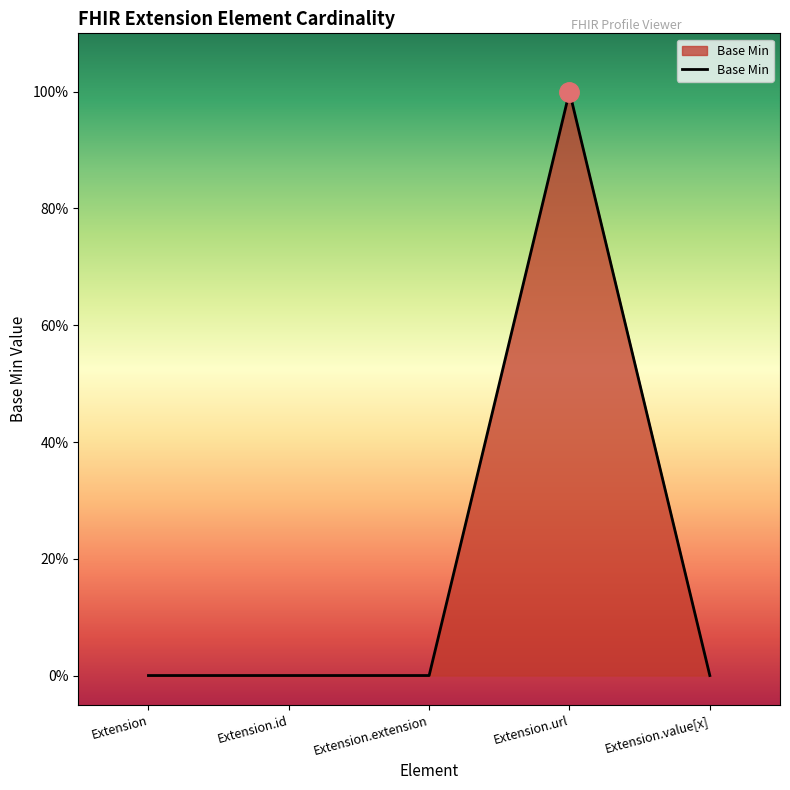

Does the chart have visible grid lines?

No